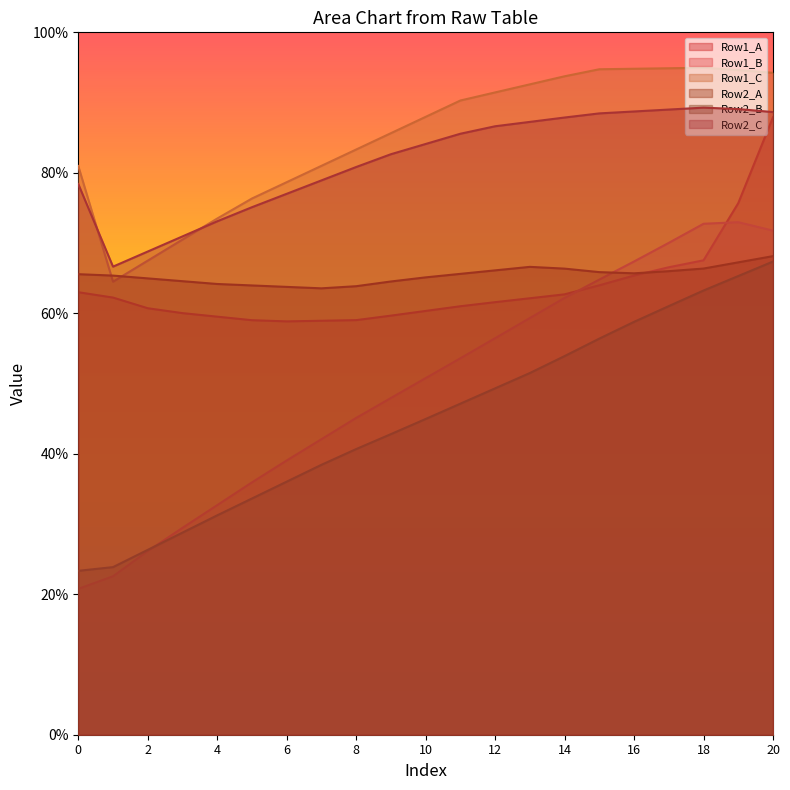

What is the minimum value shown in the chart?

20.8